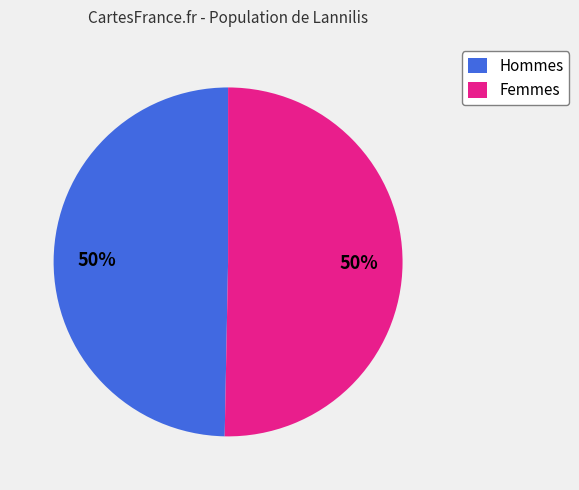

Is the sum of Femmes and Hommes greater than half?

Yes